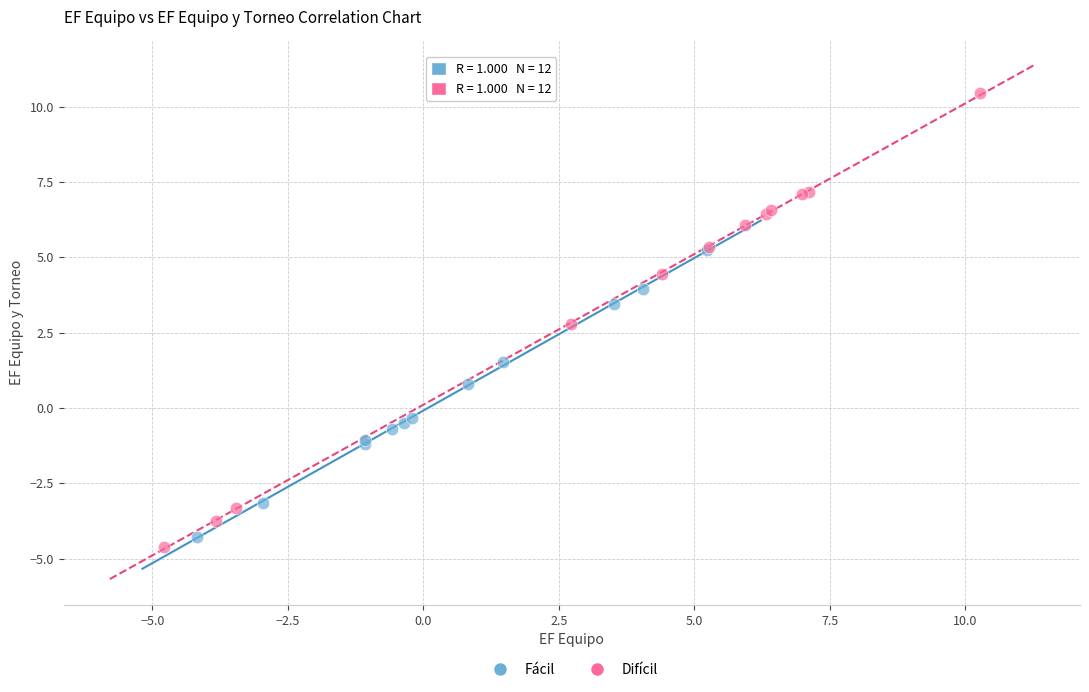

Which series reaches the maximum Y coordinate?

Difícil